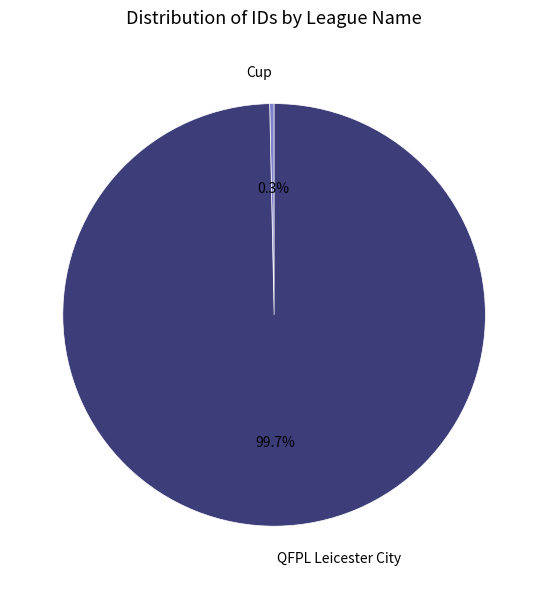

How many segments does this pie chart have?

2